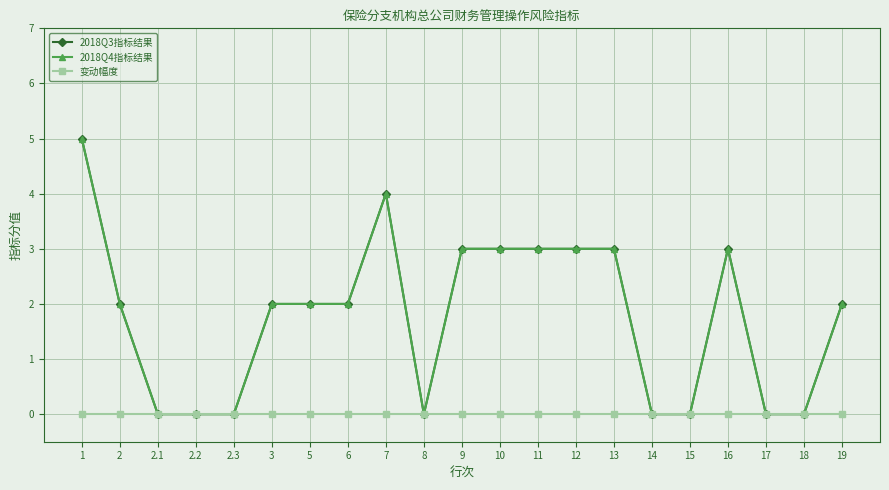

Does the chart have visible grid lines?

Yes